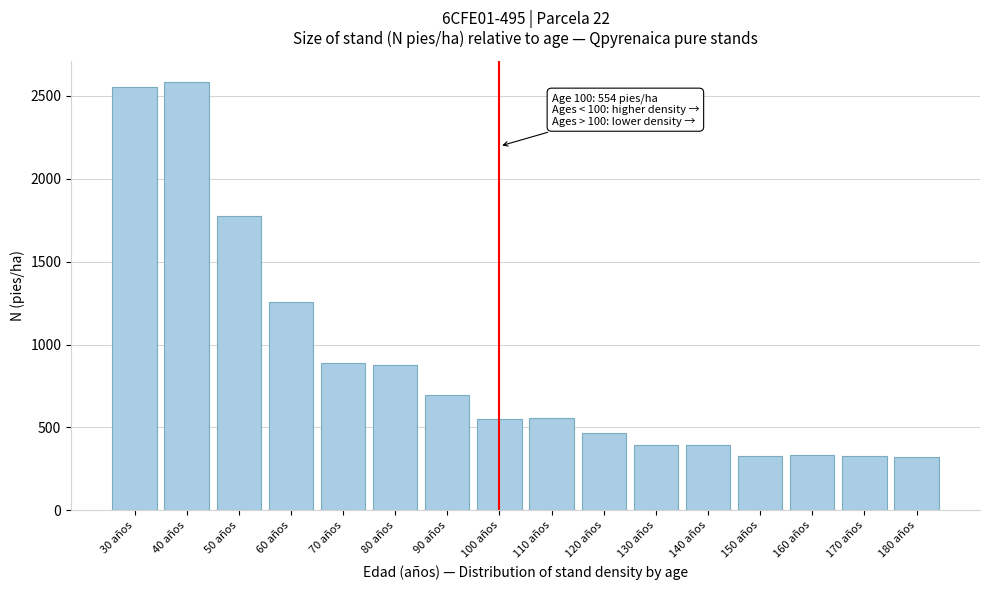

What is the greatest value displayed?

2583.1